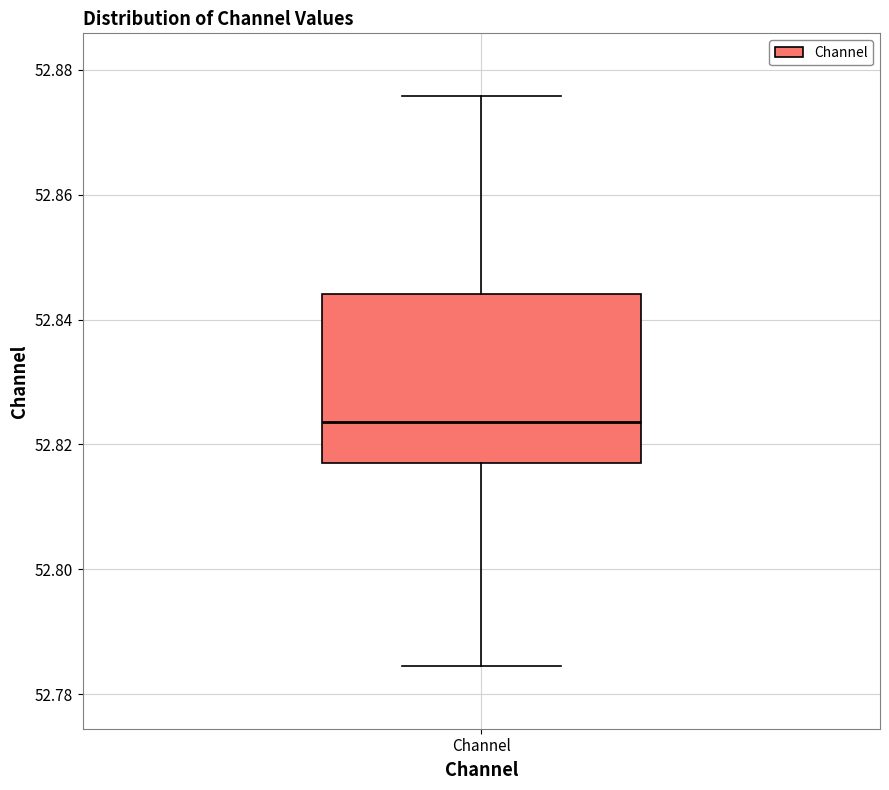

Read this box plot against the y-axis: the position of the median line, the range covered by the box, and the ends of both whiskers. The values are not printed on the chart, so give them approximately, as read against the axis.

median 52.824, box 52.818 to 52.844, whiskers 52.784 to 52.876